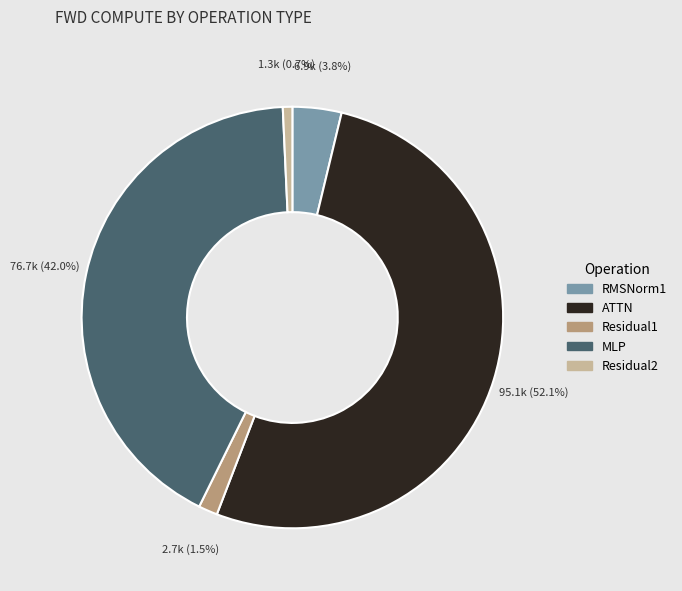

What is the largest slice in the pie chart?

ATTN